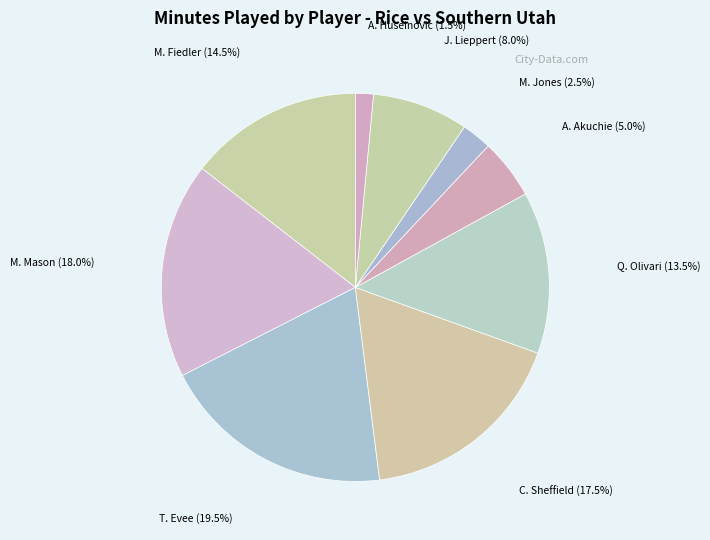

Combined, do T. Evee and C. Sheffield account for over 50%?

No